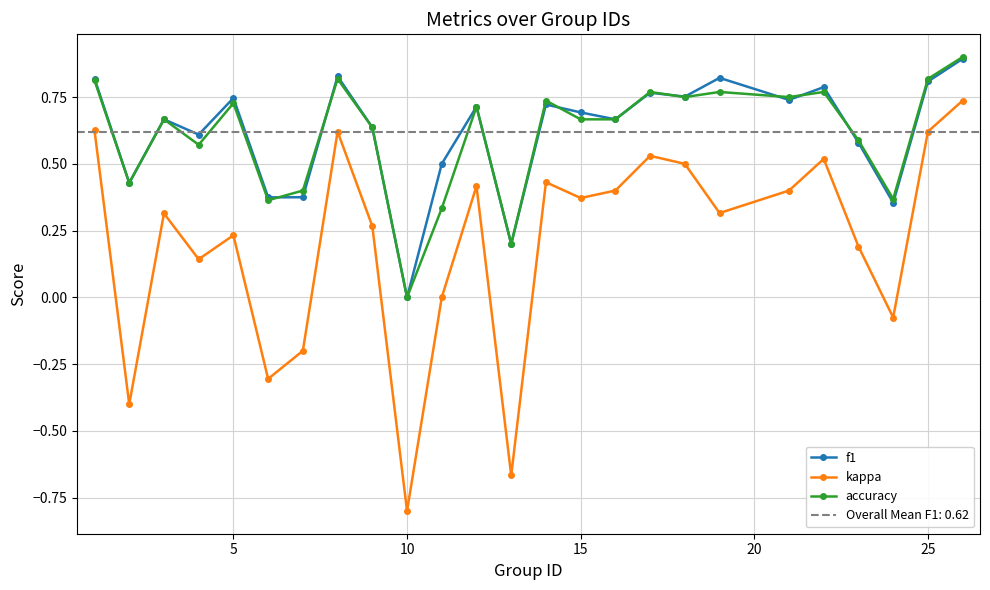

What is the highest value of the f1 series?

0.9